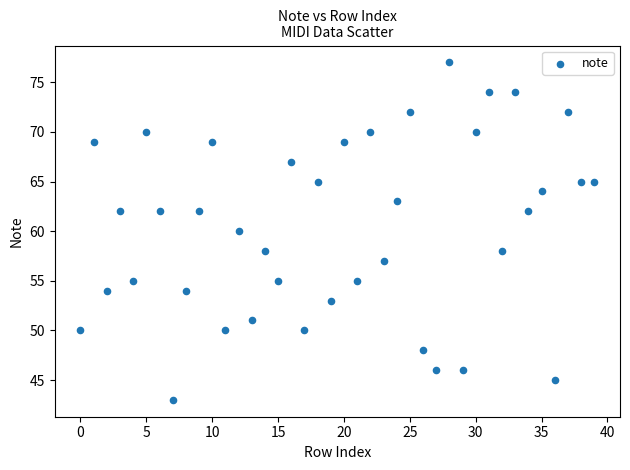

What is the range of Y values (max minus min)?

34